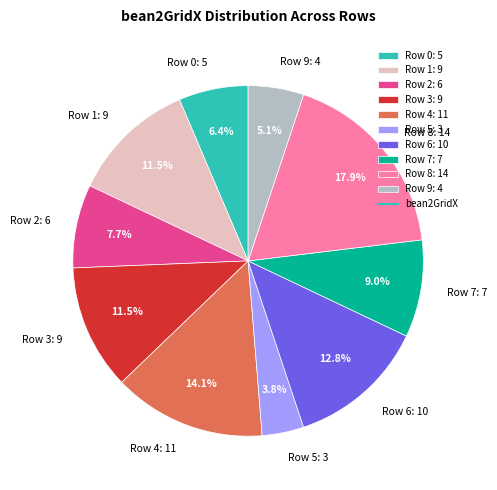

How many segments does this pie chart have?

10